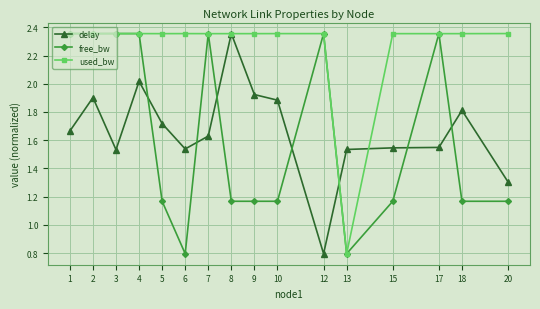

Which series has the largest total across all categories?

used_bw